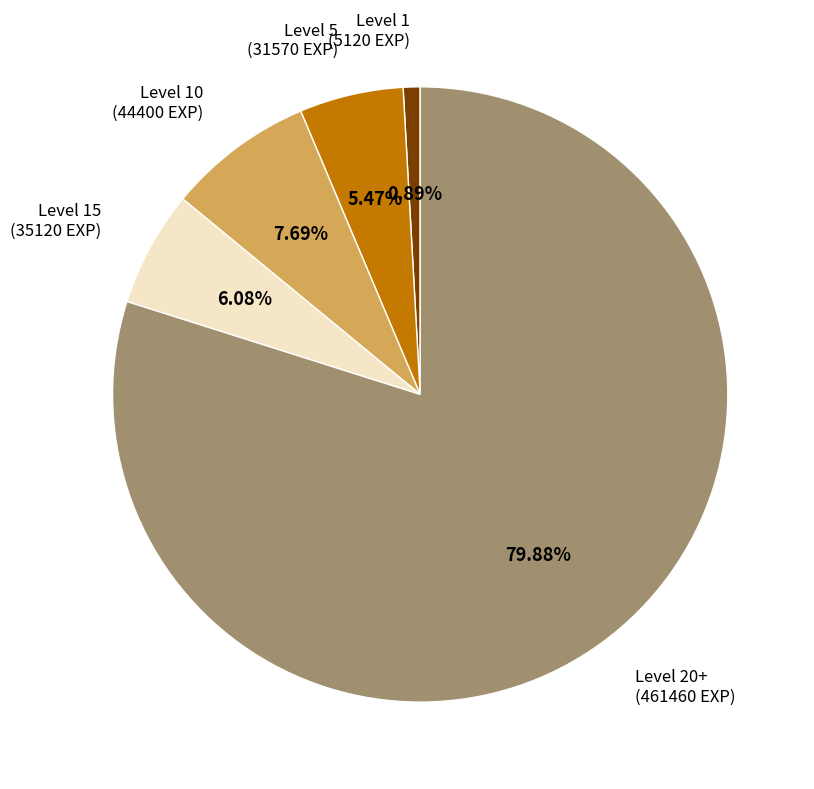

Is there any slice that represents more than half of the pie?

Yes